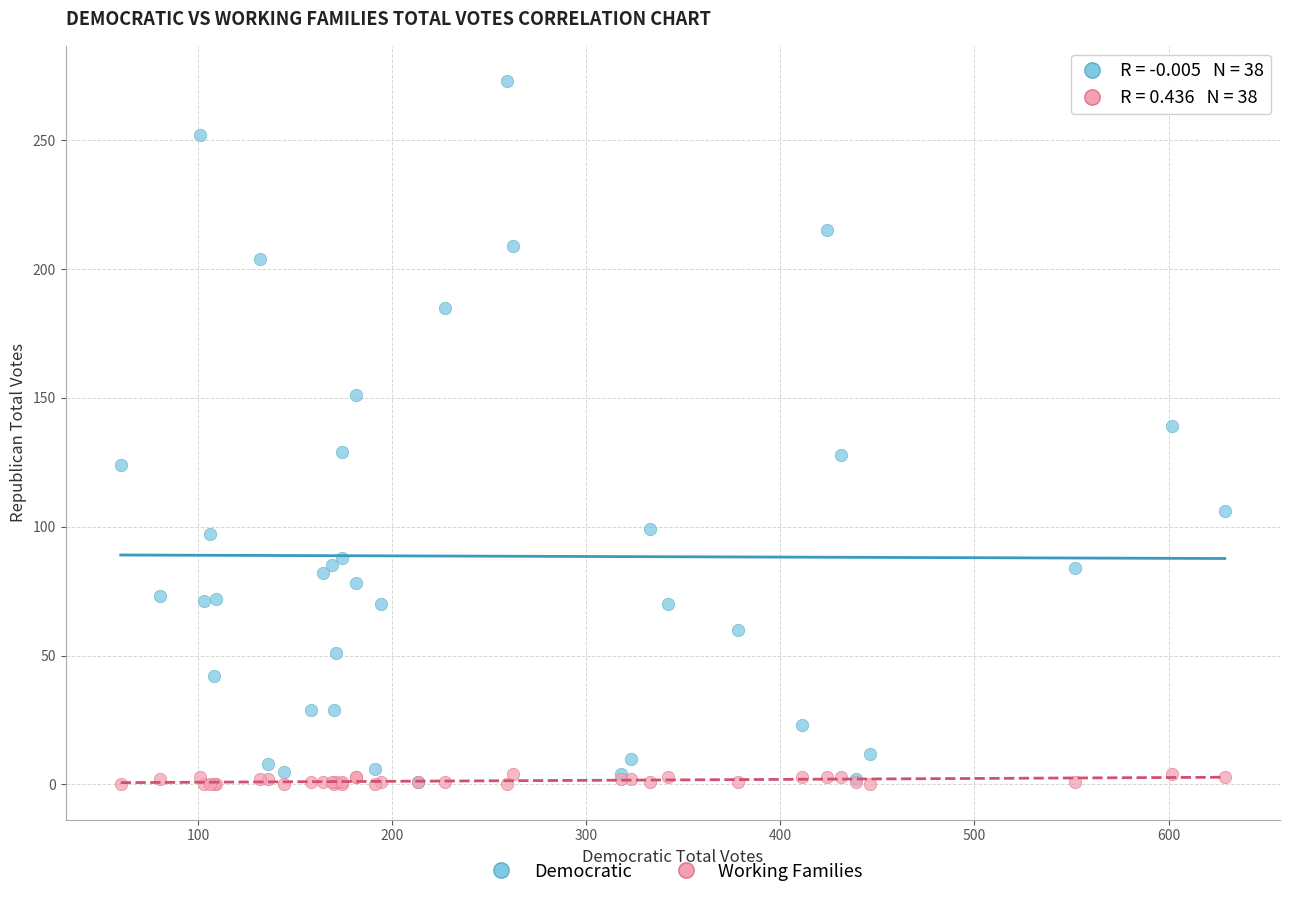

What are all the series names shown in the legend?

Democratic, Working Families